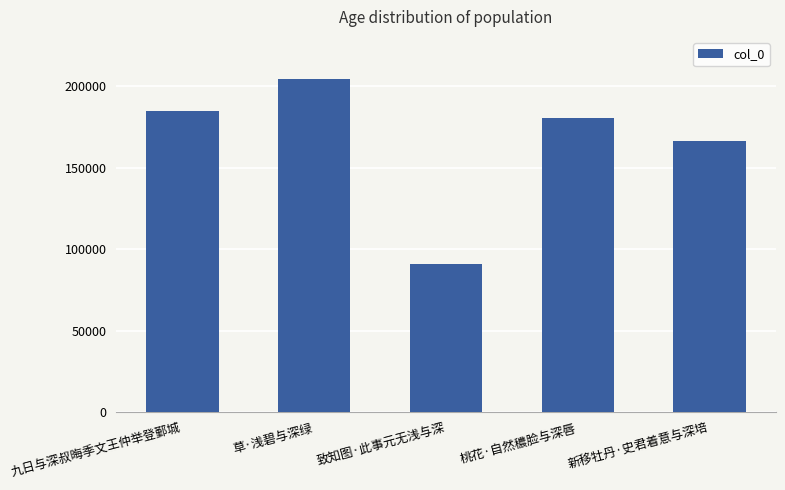

What is the value of the 1st bar from the left?

184461